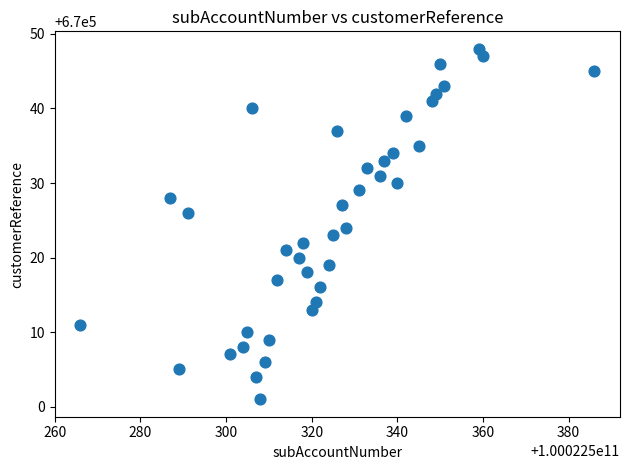

What is the range of Y values (max minus min)?

47